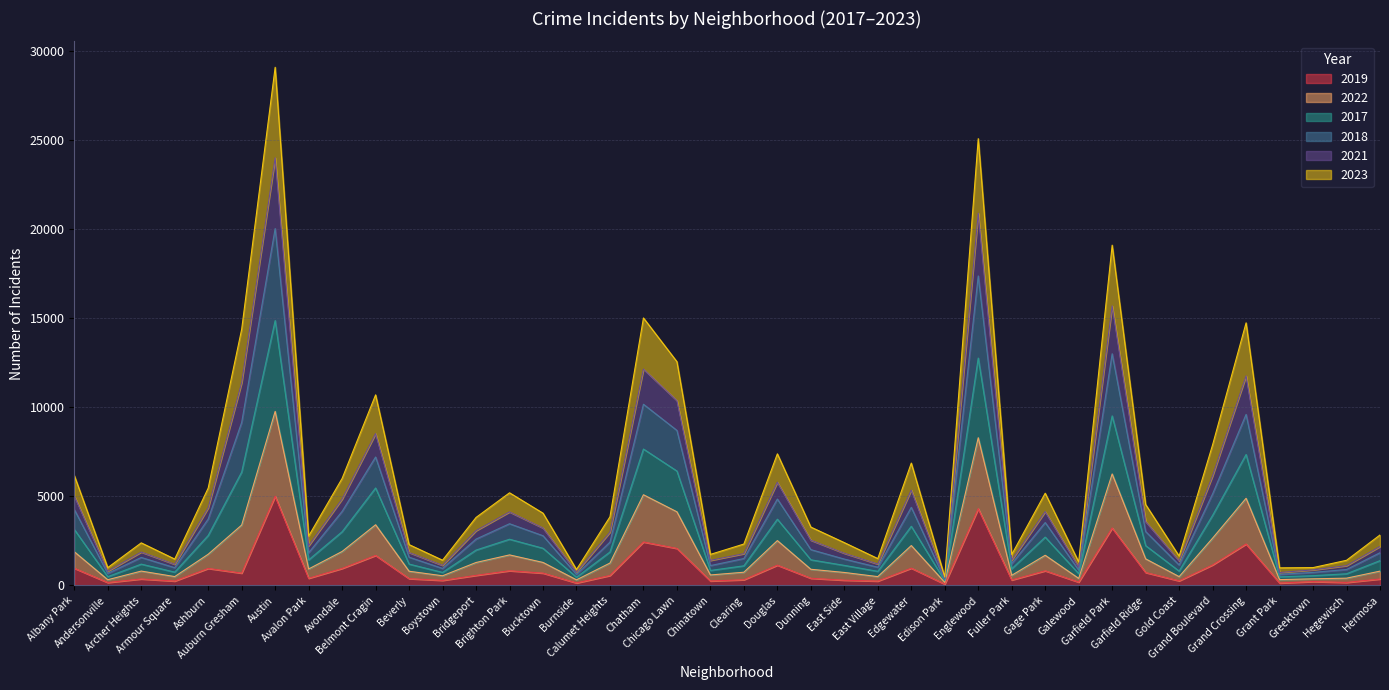

What is the label of the 27th point from the left?

Edison Park